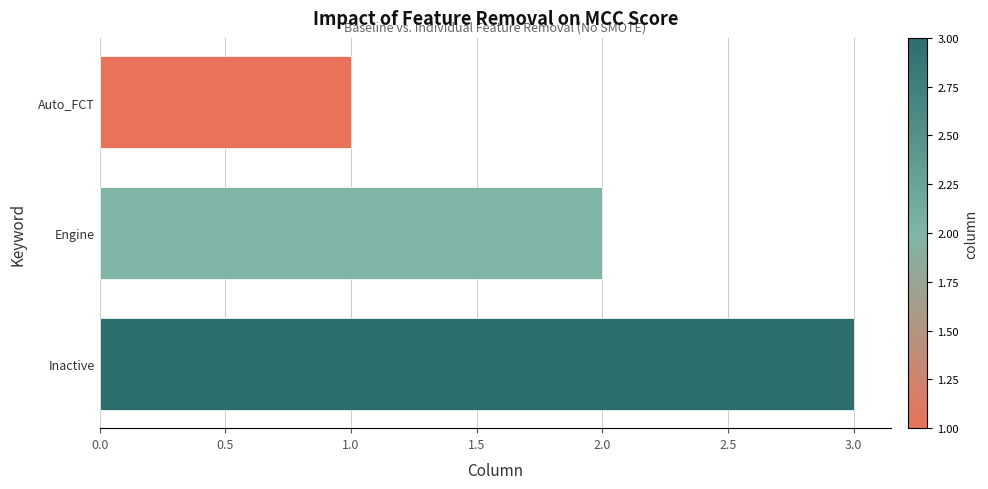

What is the greatest value displayed?

3